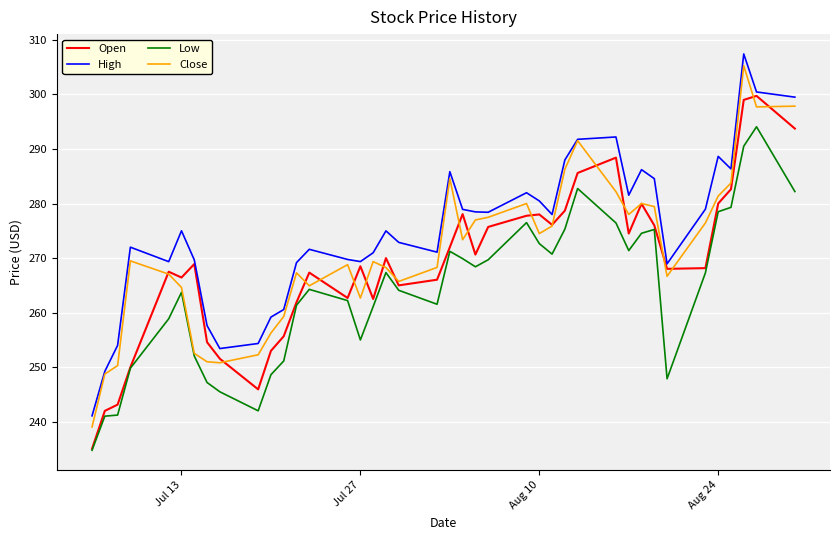

Which series has the largest total across all categories?

High